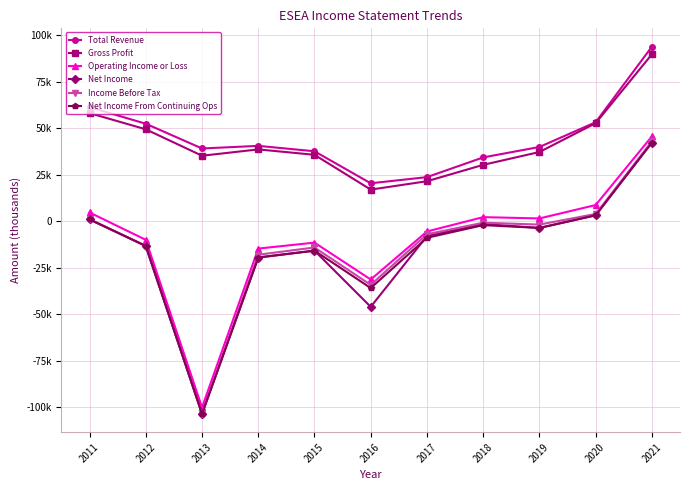

Reading left to right, extract all data points from this chart.

Total Revenue: 2011=61400	2012=52500	2013=39200	2014=40600	2015=37700	2016=20500	2017=23800	2018=34400	2019=40000	2020=53300	2021=93900
Gross Profit: 2011=58200	2012=49500	2013=35300	2014=38700	2015=35800	2016=17100	2017=21600	2018=30400	2019=37300	2020=52800	2021=89800
Operating Income or Loss: 2011=4800	2012=-9900	2013=-100000	2014=-14600	2015=-11400	2016=-31200	2017=-5400	2018=2300	2019=1600	2020=8800	2021=45700
Net Income: 2011=1100	2012=-13200	2013=-103400	2014=-19400	2015=-15700	2016=-45900	2017=-7900	2018=-1400	2019=-3500	2020=3300	2021=42400
Income Before Tax: 2011=1100	2012=-13200	2013=-103400	2014=-17900	2015=-14000	2016=-34100	2017=-6900	2018=-700	2019=-1700	2020=4000	2021=43000
Net Income From Continuing Ops: 2011=1100	2012=-13200	2013=-103400	2014=-19400	2015=-15700	2016=-35800	2017=-8800	2018=-2000	2019=-3500	2020=3300	2021=42400